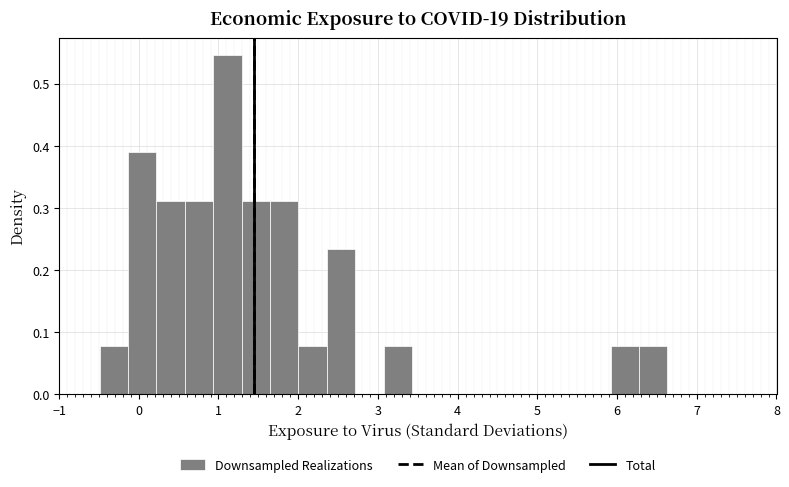

Around what value on the x-axis is the tallest bar? Give the approximate position of its centre, as read against the axis.

1.1